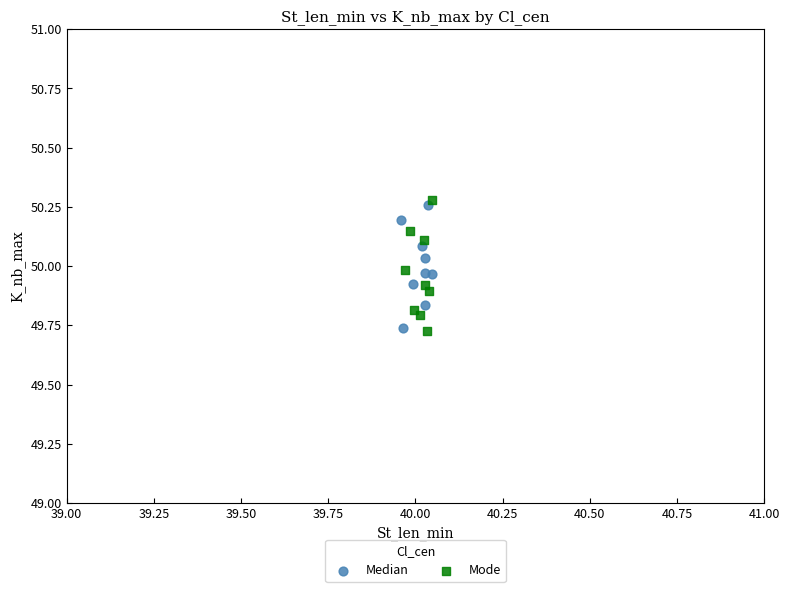

Which series has the largest Y range (max minus min)?

Mode